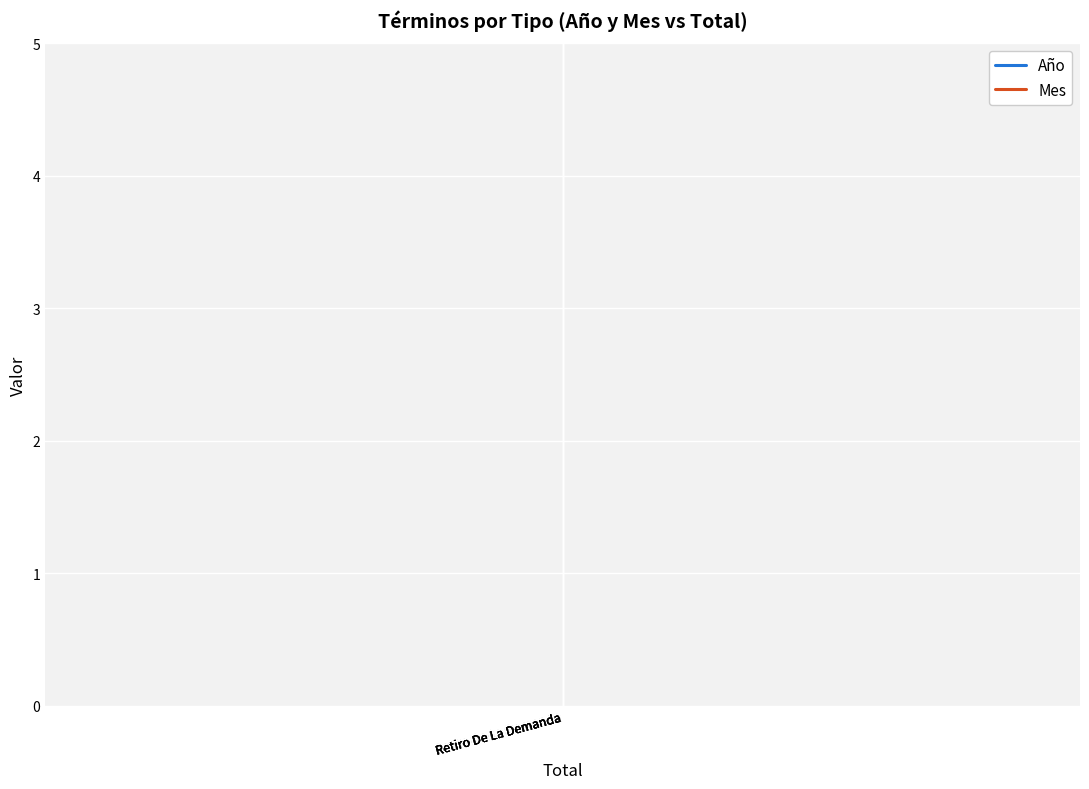

Between Retiro De La Demanda and Retiro De La Demanda, which series saw the biggest shift?

Año